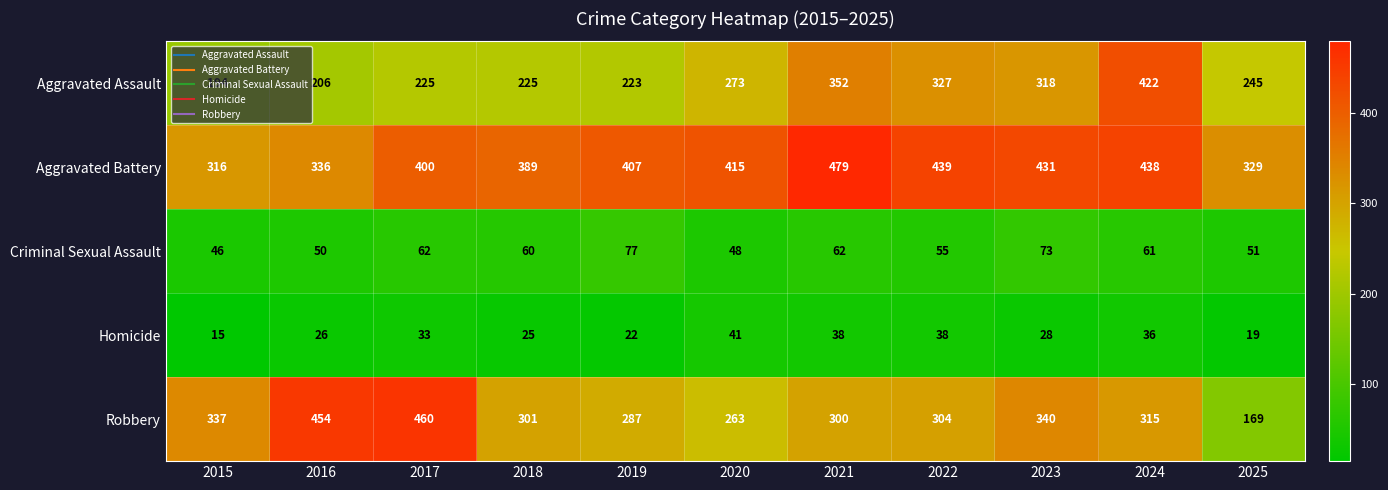

List the labels in order of Aggravated Battery value, largest first.

2021, 2022, 2024, 2023, 2020, 2019, 2017, 2018, 2016, 2025, 2015